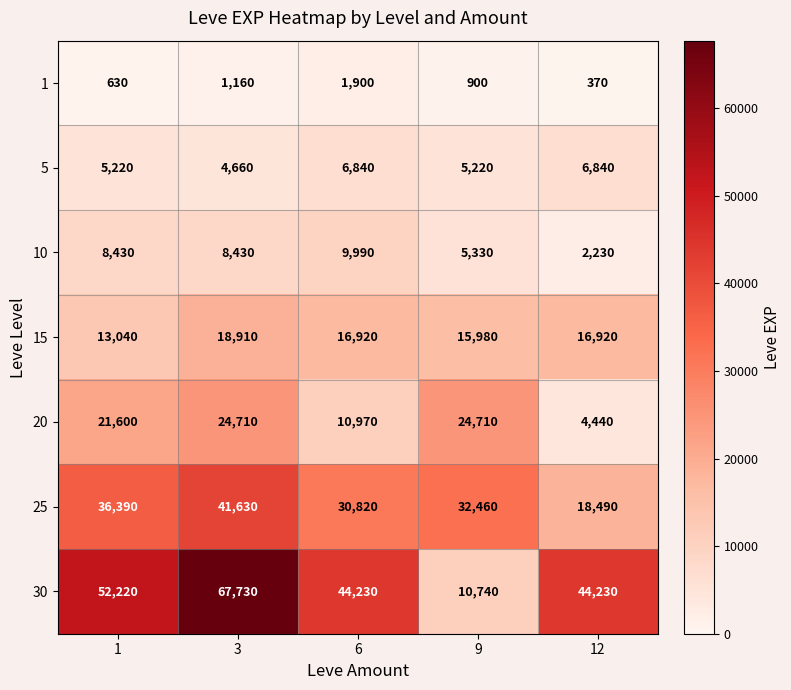

What is the average value of the 5 series?

5756